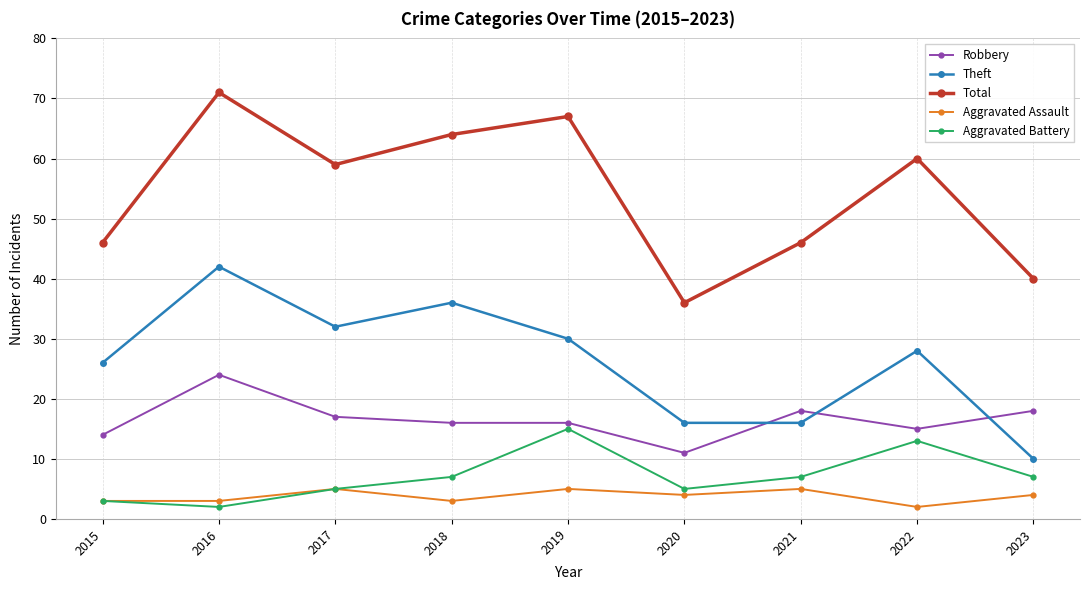

True or false: Aggravated Battery has more than 0 interior local peaks.

True